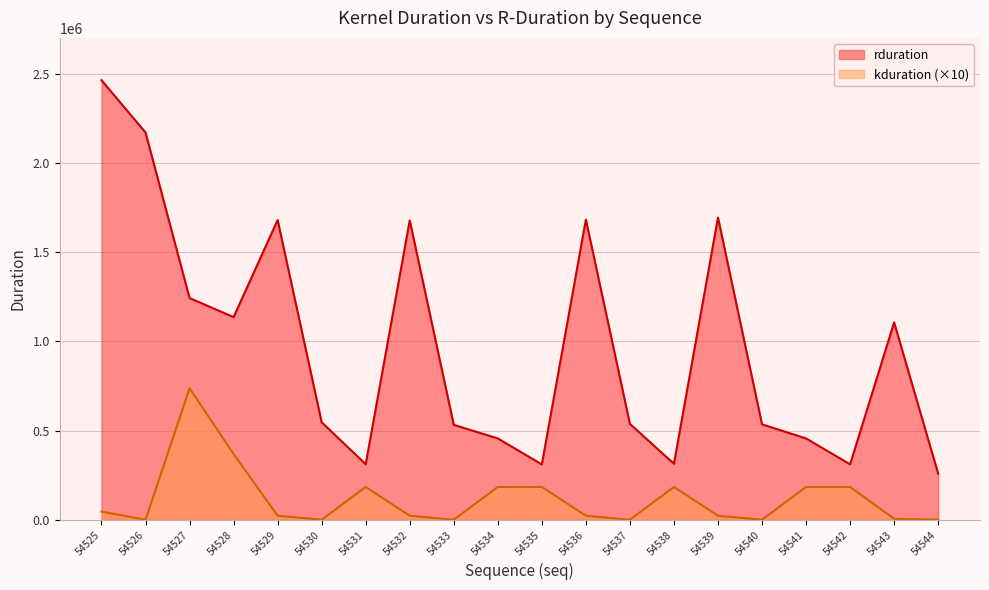

Reading left to right, what are all the values shown in this chart?

rduration: 2462884	2170243	1242403	1135682	1679555	546561	311681	1677411	532129	456097	310560	1681828	537409	314112	1693827	534945	456194	310848	1105986	258752
kduration: 46080	640	737280	368640	23040	640	184320	23040	640	184320	184320	23040	640	184320	23040	640	184320	184320	5760	1280